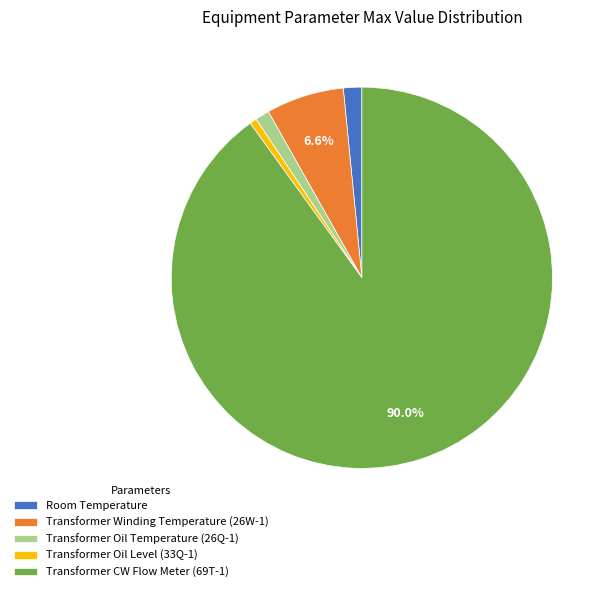

To the nearest percent, what is the difference between the largest and smallest slice percentages?

89%